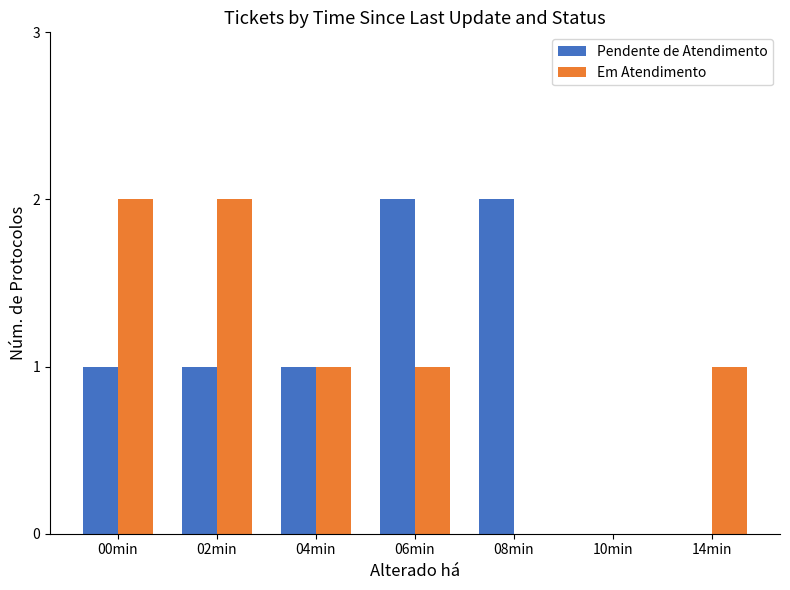

The value of Em Atendimento at 10min is -1. True or false?

False